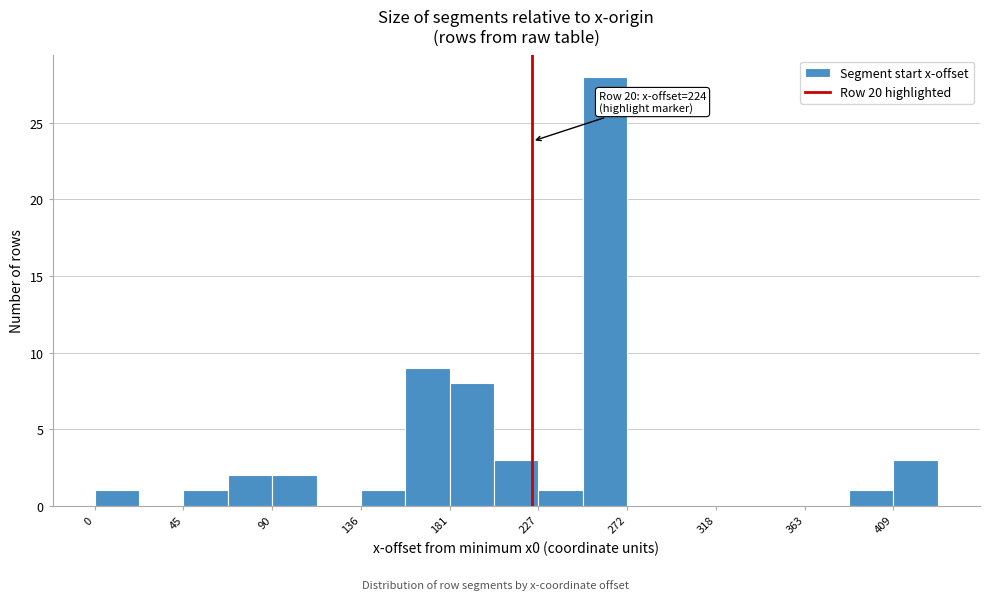

Over which range of the x-axis is the bar tallest?

250 to 275